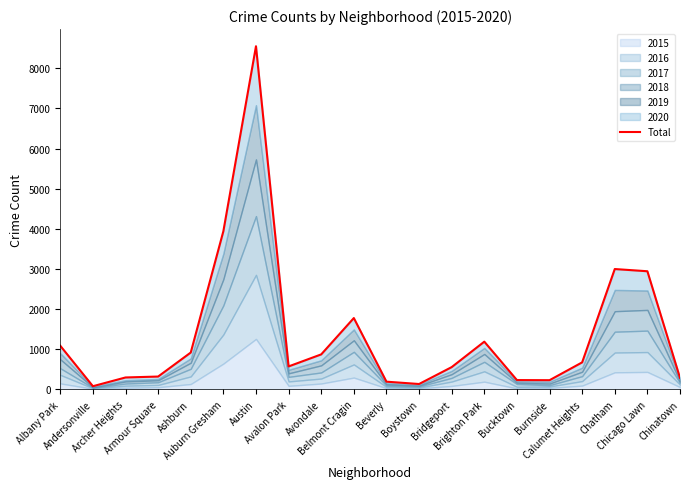

True or false: the data shows 3942 at Auburn Gresham.

True